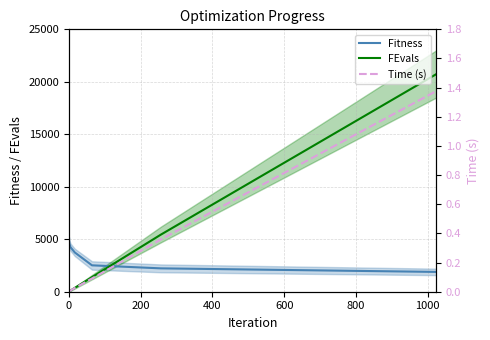

What is the value of the Time (s) point at the 7th from the left?

1.4